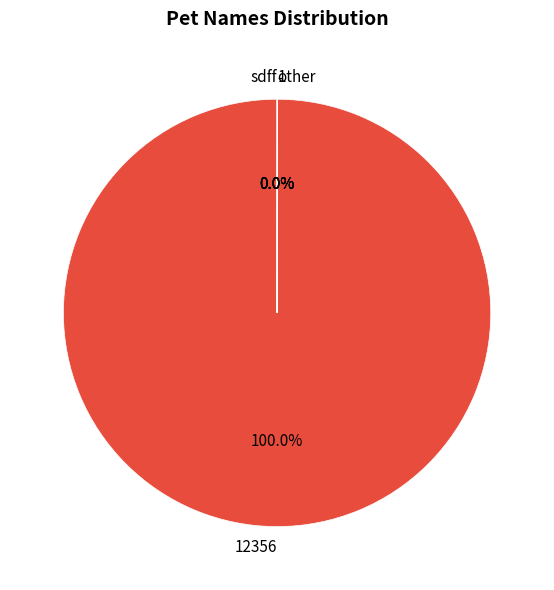

Is there a majority slice in this chart?

Yes